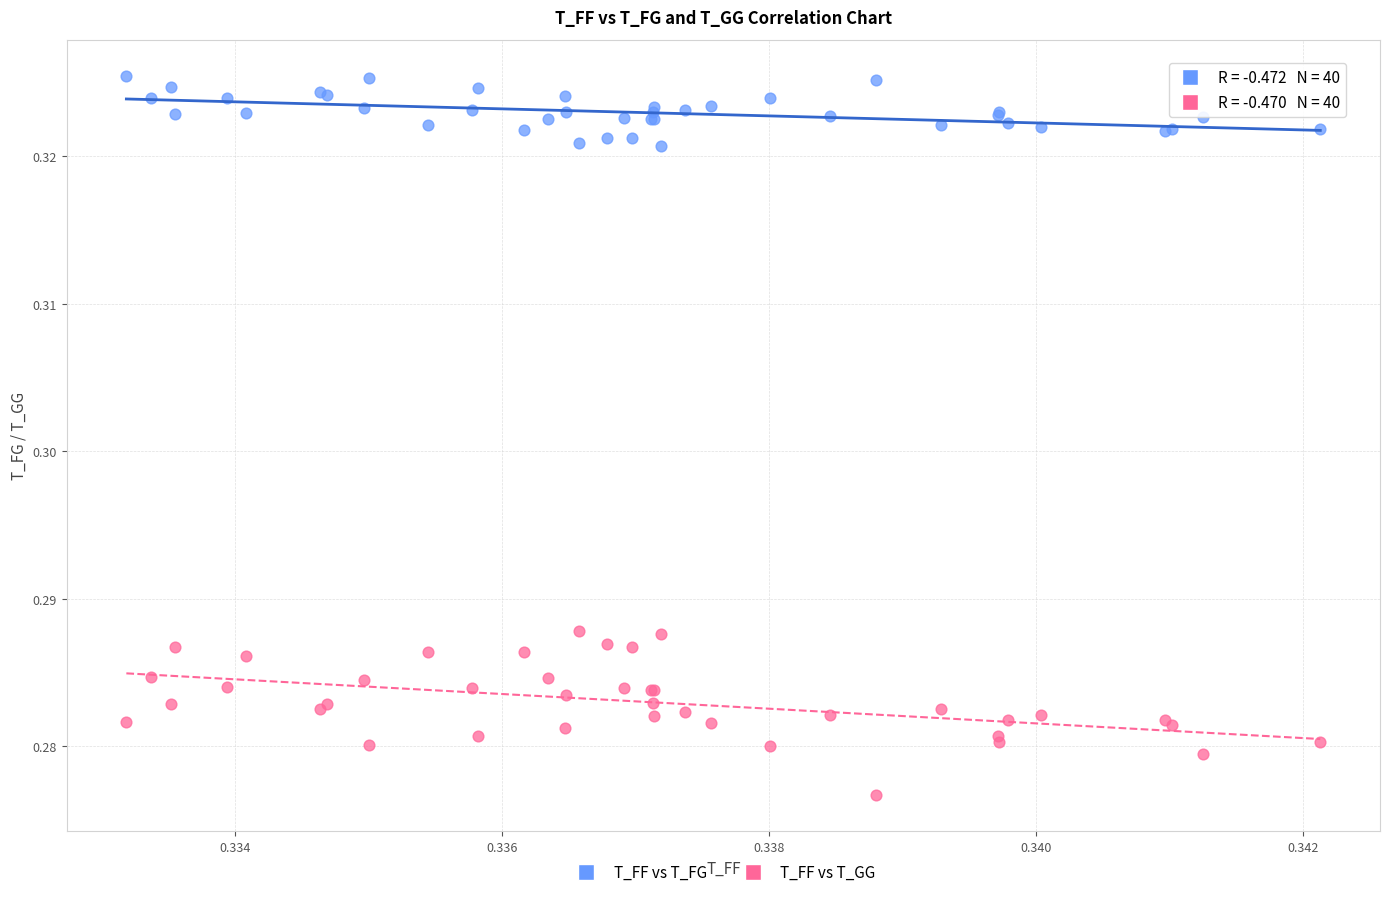

Which series has the widest spread of Y values?

T_FF vs T_GG